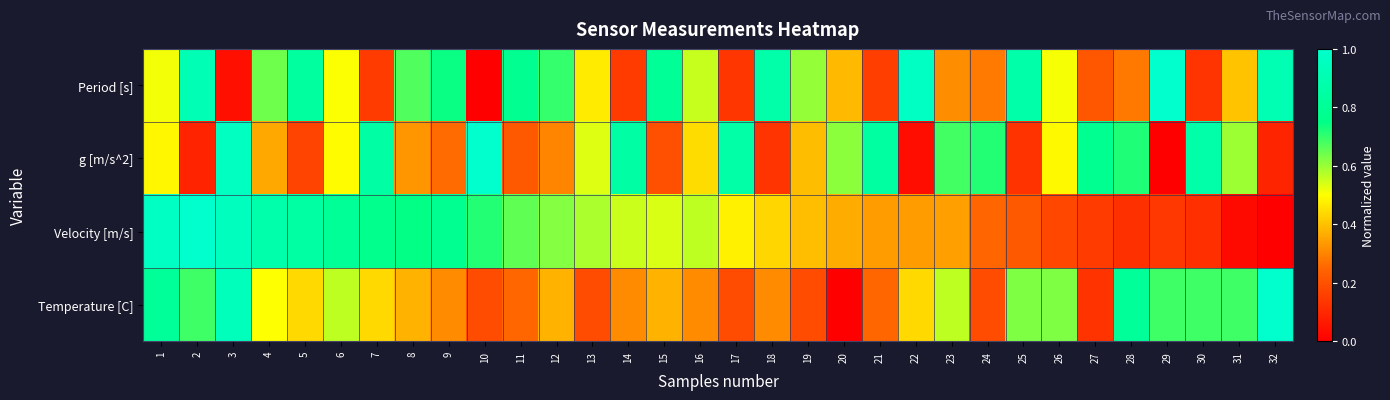

Reading right to left, list all the values displayed in this chart.

Period [s]: 32=0.9	31=0.4	30=0.1	29=1.0	28=0.3	27=0.2	26=0.5	25=0.9	24=0.3	23=0.3	22=1.0	21=0.2	20=0.4	19=0.6	18=0.9	17=0.1	16=0.6	15=0.8	14=0.1	13=0.5	12=0.7	11=0.8	10=0.0	9=0.7	8=0.7	7=0.1	6=0.5	5=0.8	4=0.6	3=0.0	2=0.9	1=0.5
g [m/s^2]: 32=0.1	31=0.6	30=0.9	29=0.0	28=0.7	27=0.8	26=0.5	25=0.1	24=0.7	23=0.7	22=0.0	21=0.8	20=0.6	19=0.4	18=0.1	17=0.9	16=0.4	15=0.2	14=0.9	13=0.5	12=0.3	11=0.2	10=1.0	9=0.3	8=0.3	7=0.9	6=0.5	5=0.2	4=0.4	3=1.0	2=0.1	1=0.5
Velocity [m/s]: 32=0.0	31=0.0	30=0.1	29=0.1	28=0.1	27=0.1	26=0.2	25=0.2	24=0.2	23=0.3	22=0.3	21=0.3	20=0.4	19=0.4	18=0.4	17=0.5	16=0.6	15=0.5	14=0.6	13=0.6	12=0.6	11=0.7	10=0.7	9=0.8	8=0.7	7=0.8	6=0.8	5=0.8	4=0.9	3=1.0	2=1.0	1=1.0
Temperature [C]: 32=1.0	31=0.7	30=0.7	29=0.7	28=0.8	27=0.1	26=0.6	25=0.6	24=0.2	23=0.6	22=0.4	21=0.3	20=0.0	19=0.2	18=0.3	17=0.2	16=0.3	15=0.4	14=0.3	13=0.2	12=0.4	11=0.3	10=0.2	9=0.3	8=0.4	7=0.4	6=0.6	5=0.4	4=0.5	3=0.9	2=0.7	1=0.8